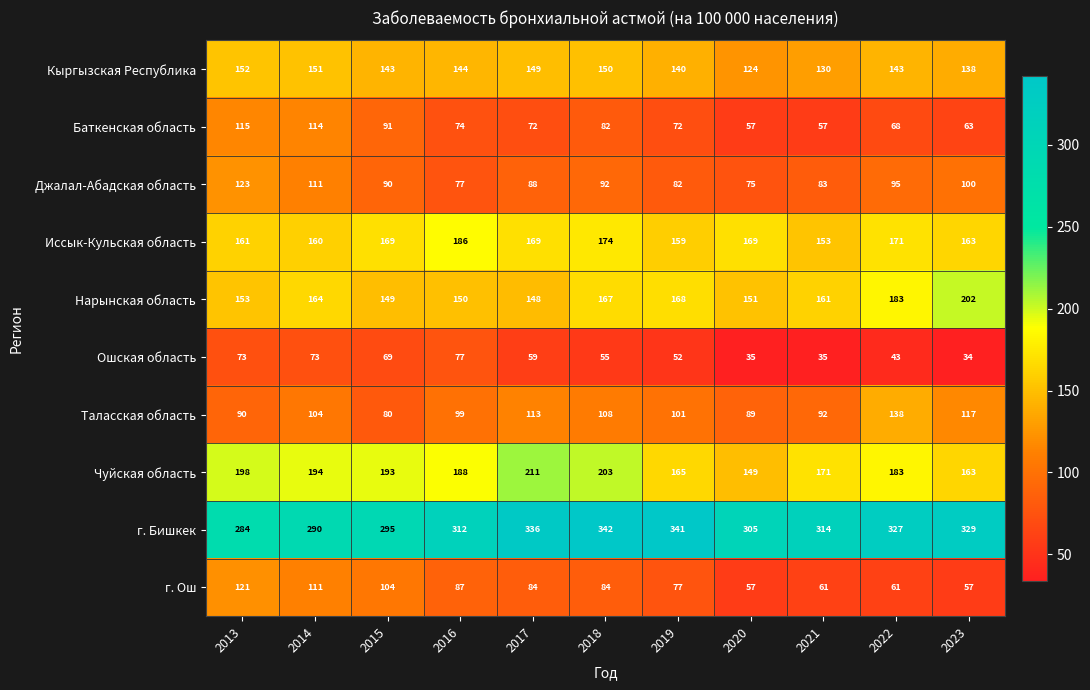

At how many categories does at least one series exceed 64?

11